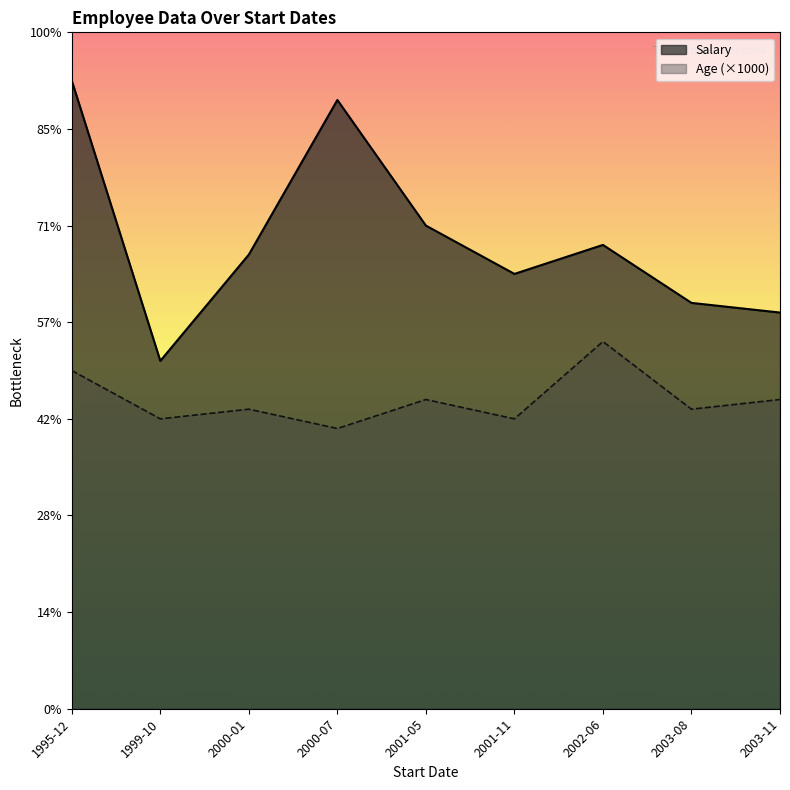

The Salary series shows 41000 at 2003-11-08. True or false?

True